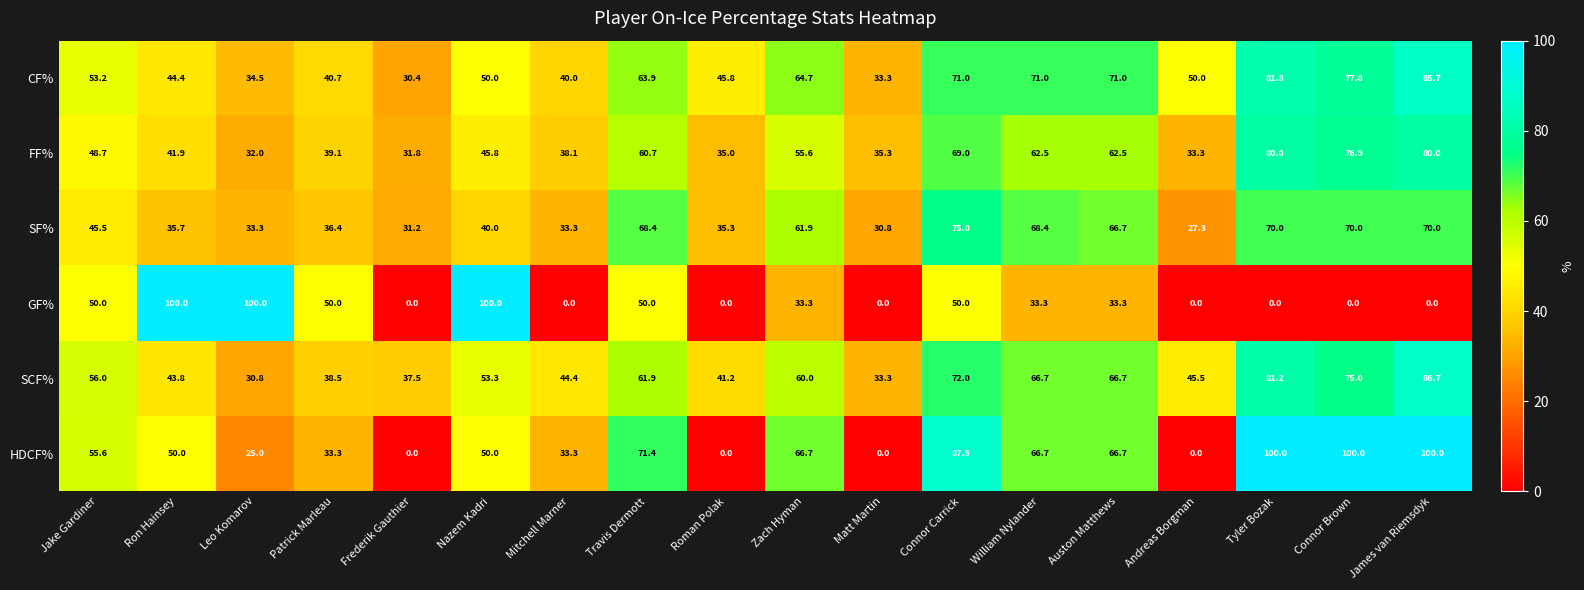

At which category is the sum across all series the highest?

Connor Carrick